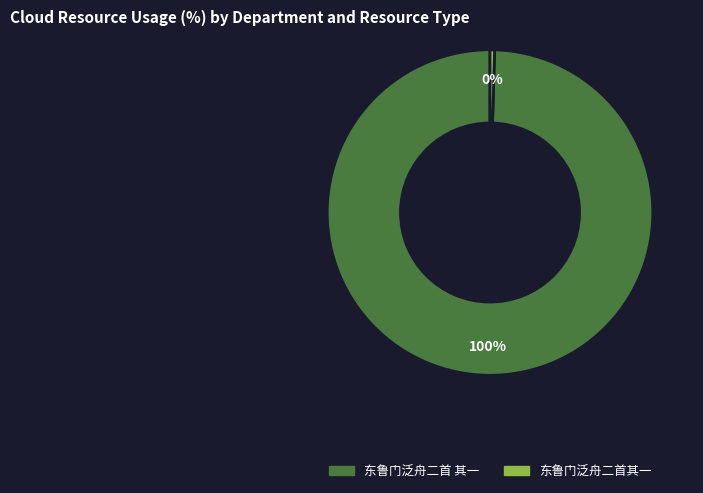

Which category has the biggest portion of the pie?

东鲁门泛舟二首 其一